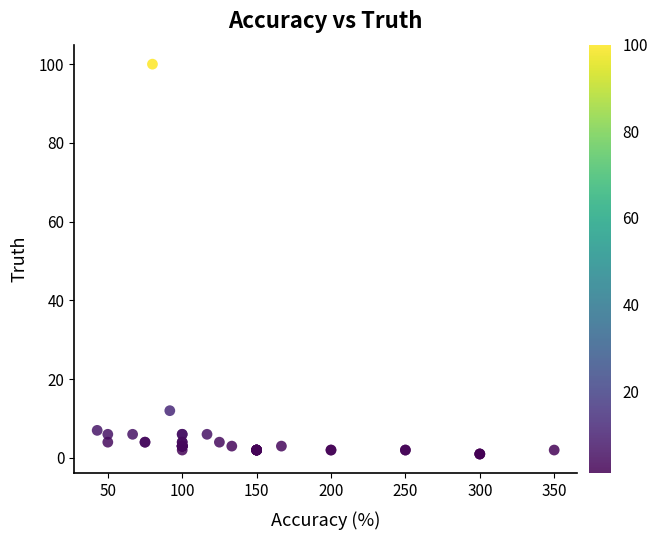

What Y value in the scatter plot is closest to 50?

12